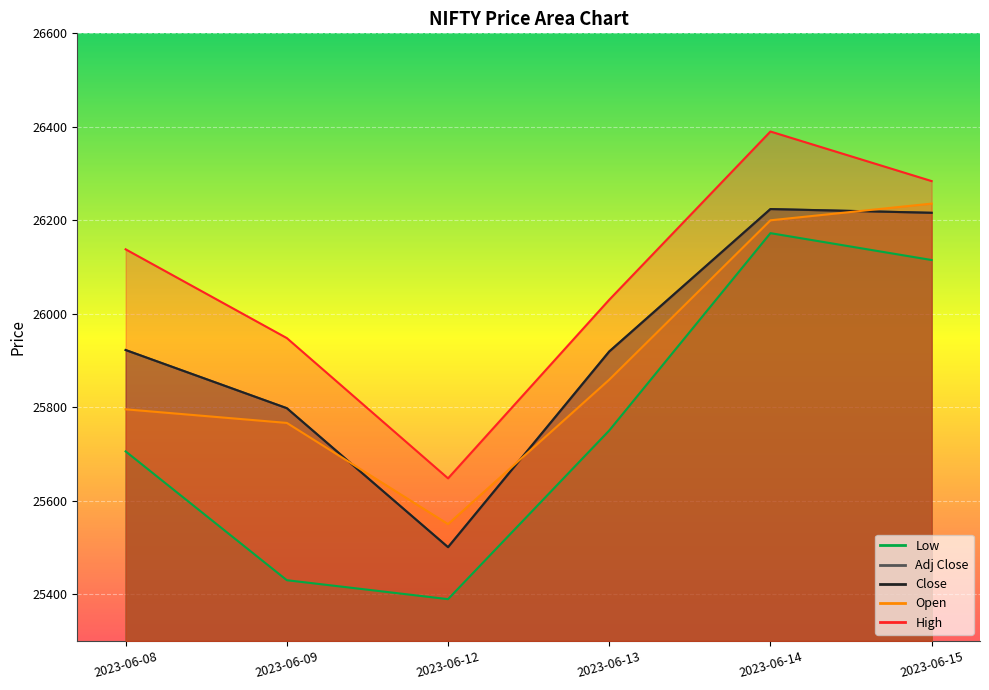

What is the sum of all Low values?

154562.9